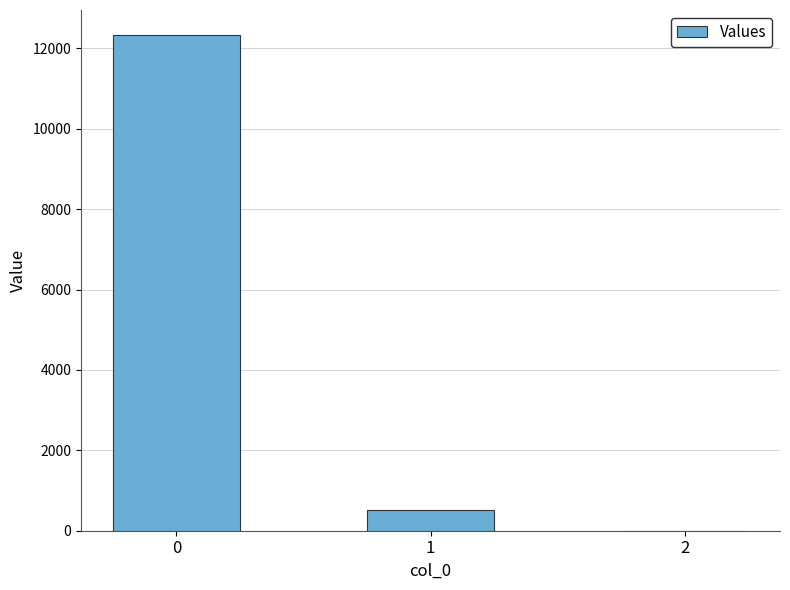

The chart shows a value of 21817.8 at 0. True or false?

False